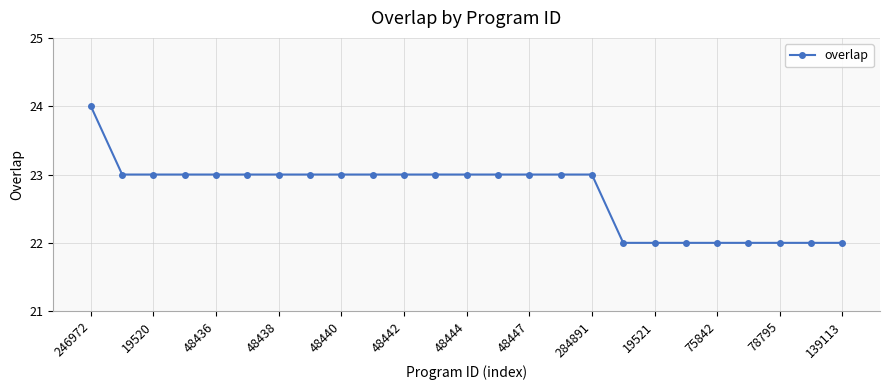

What is the smallest value displayed?

22